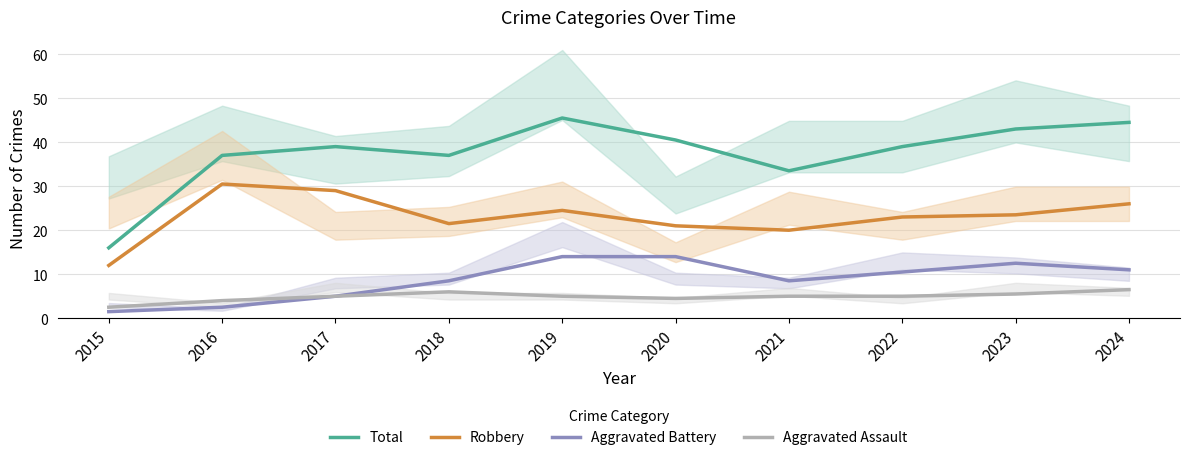

How many data points does each series have?

10